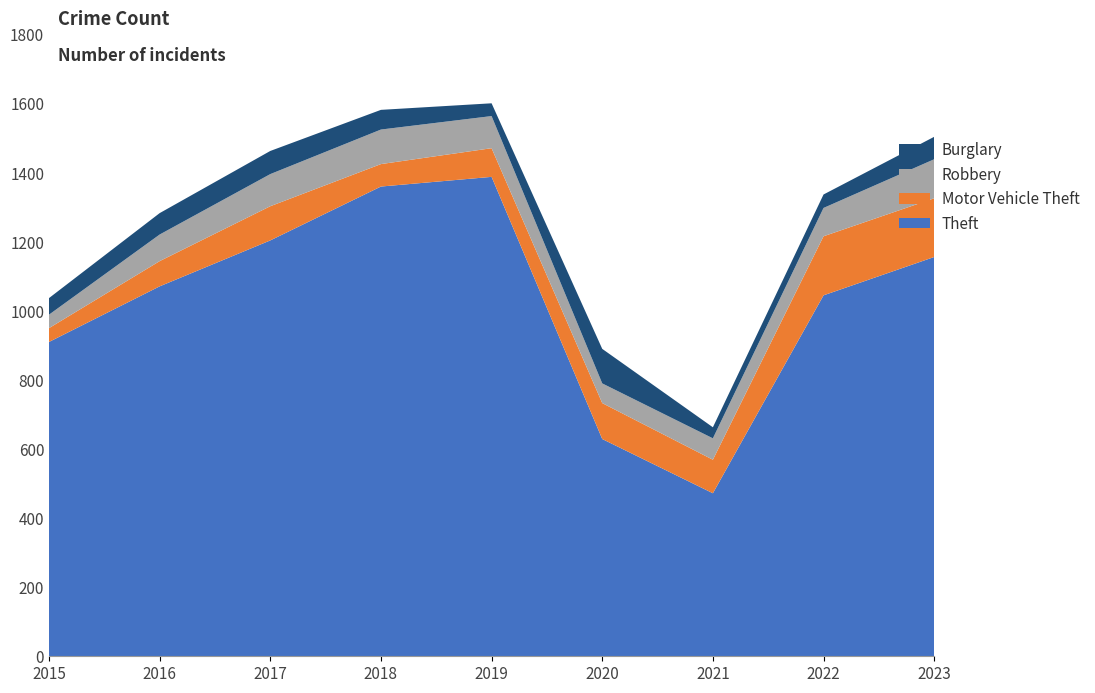

Reading right to left, transcribe all the data shown in this chart.

Theft: 1156	1045	472	629	1388	1360	1204	1071	910
Motor Vehicle Theft: 170	171	97	104	83	65	99	73	40
Robbery: 113	82	62	57	93	100	93	77	39
Burglary: 65	39	32	100	37	57	67	62	48